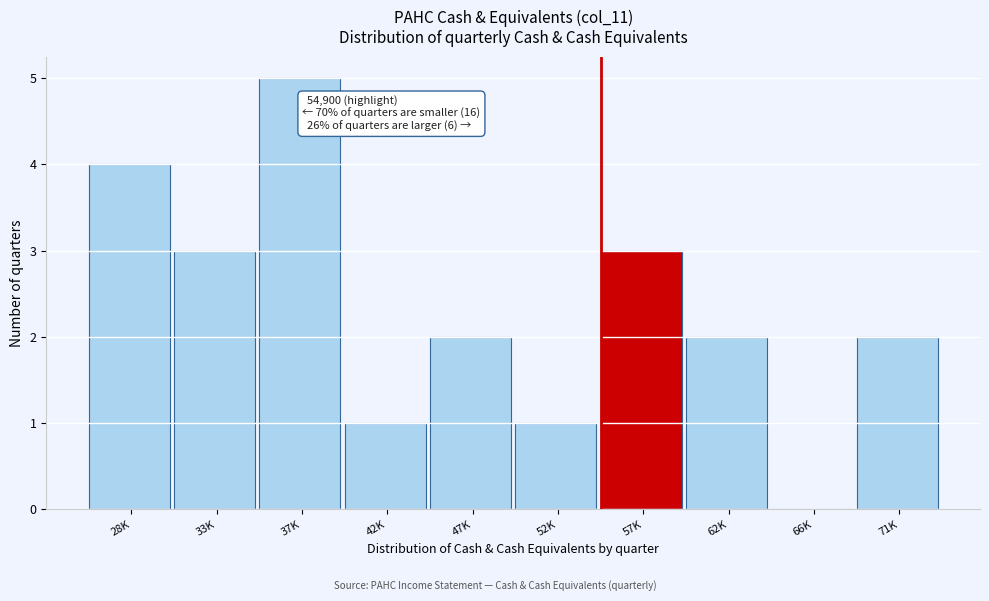

Reading right to left, list all the values displayed in this chart.

71K=2	66K=0	62K=2	57K=3	52K=1	47K=2	42K=1	37K=5	33K=3	28K=4